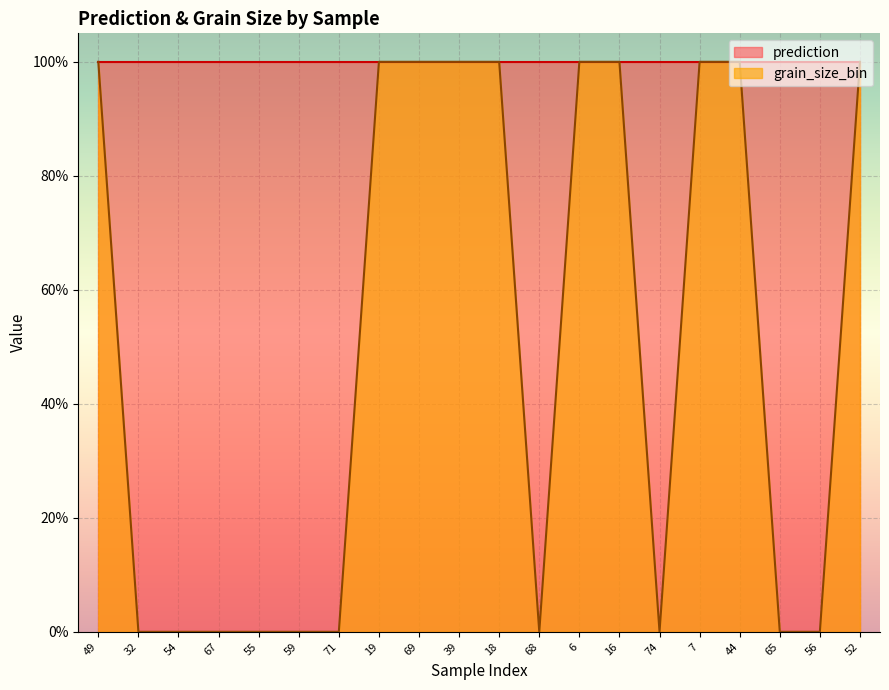

What is the change in value from 39 to 65?

-1